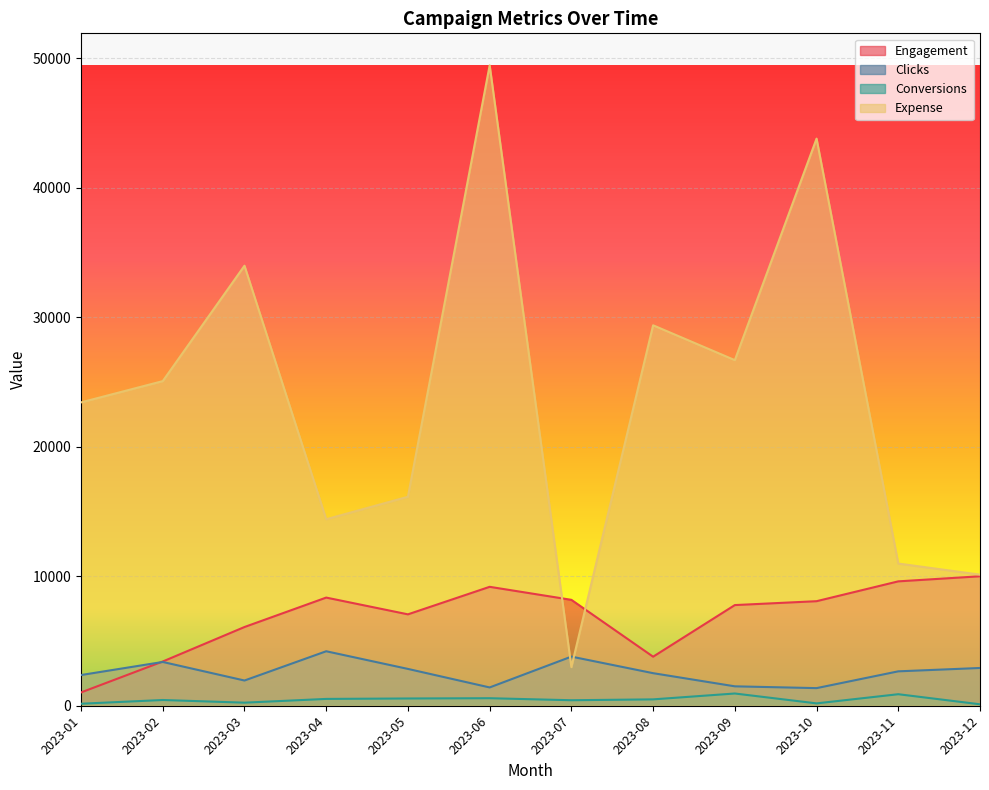

What is the lowest value of the Conversions series?

112.0